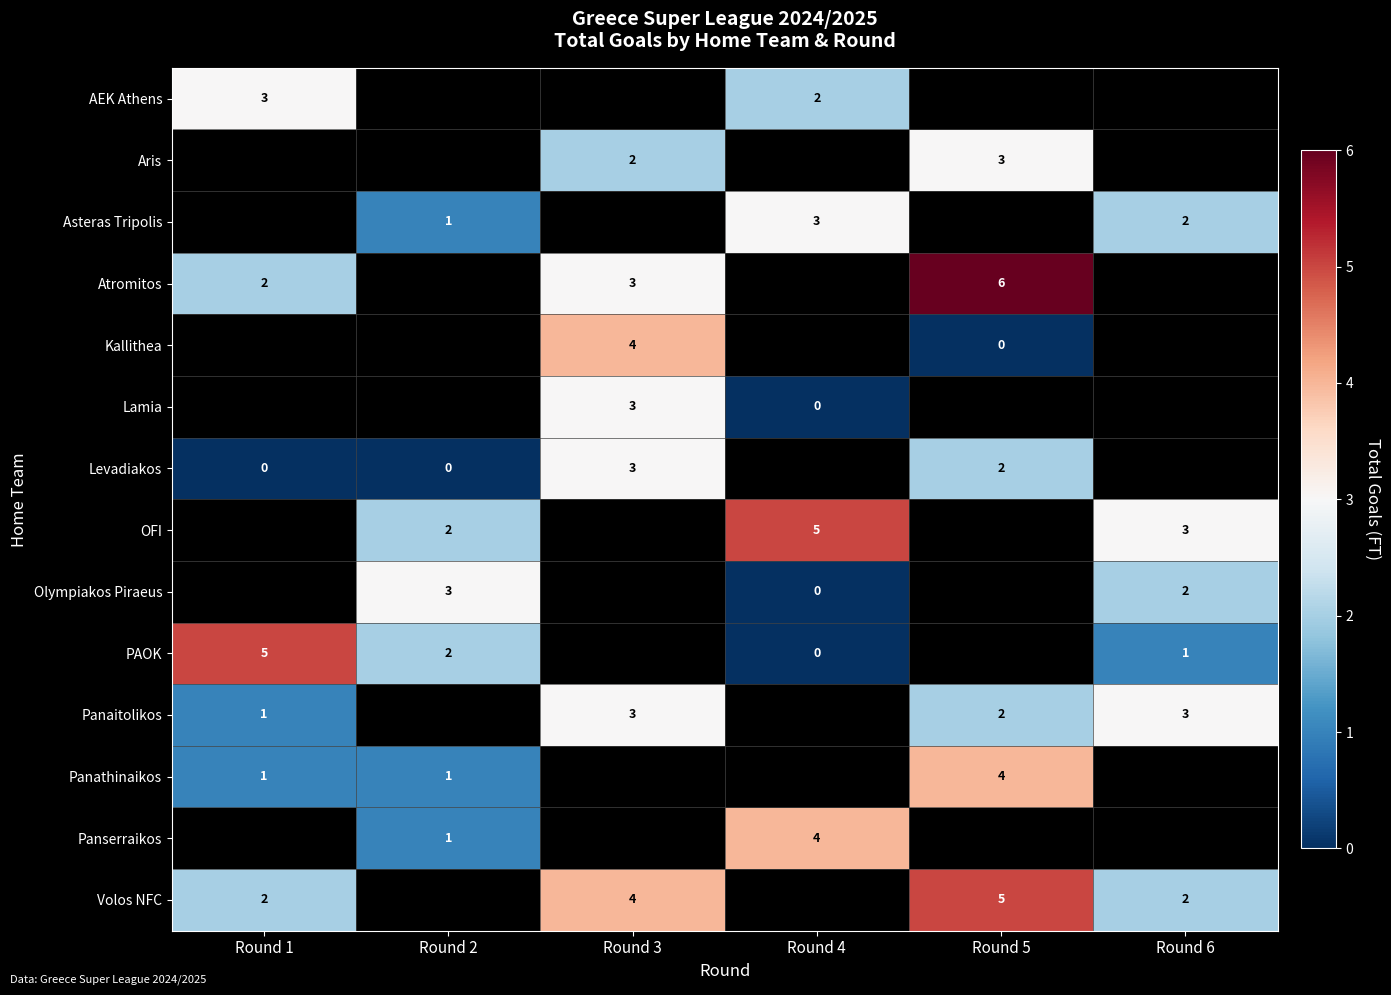

True or false: Aris has a value of 3 at Round 5.

True